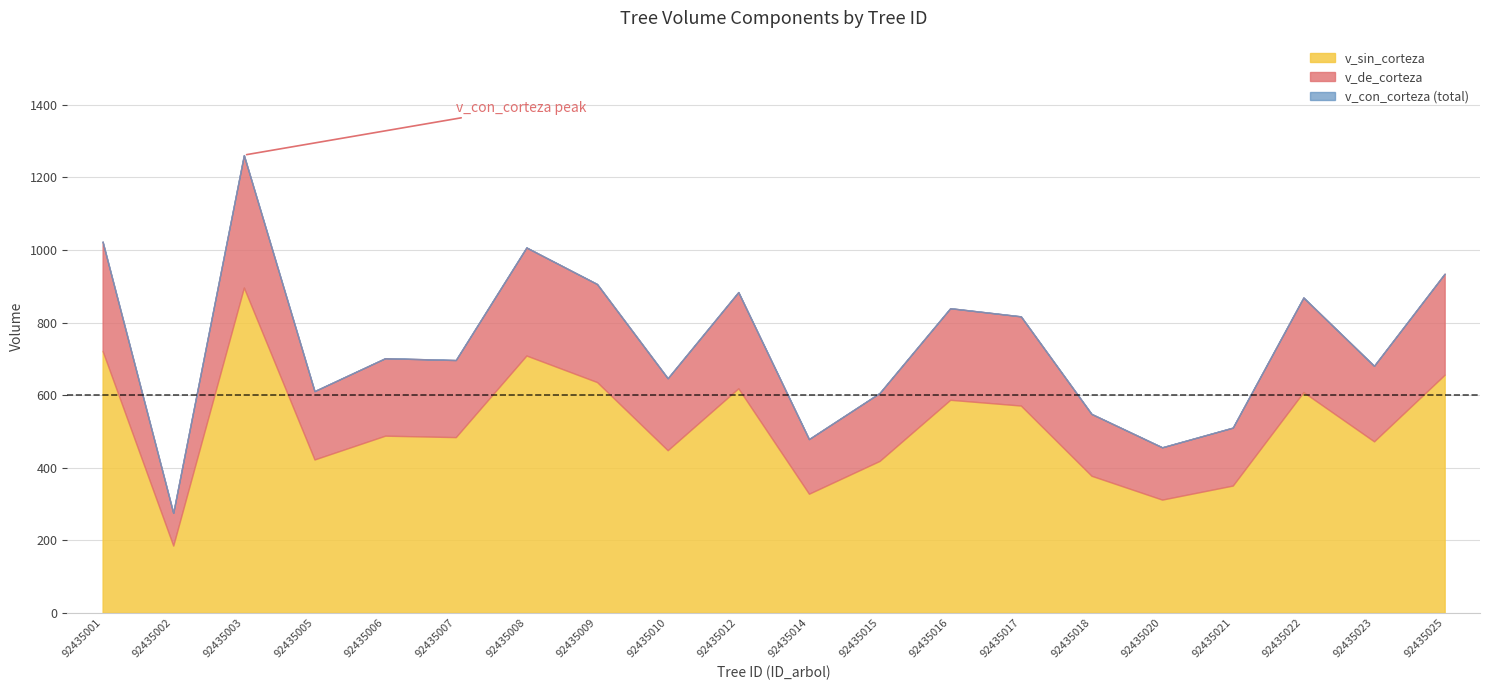

True or false: v_de_corteza and v_con_corteza cross at least once.

False